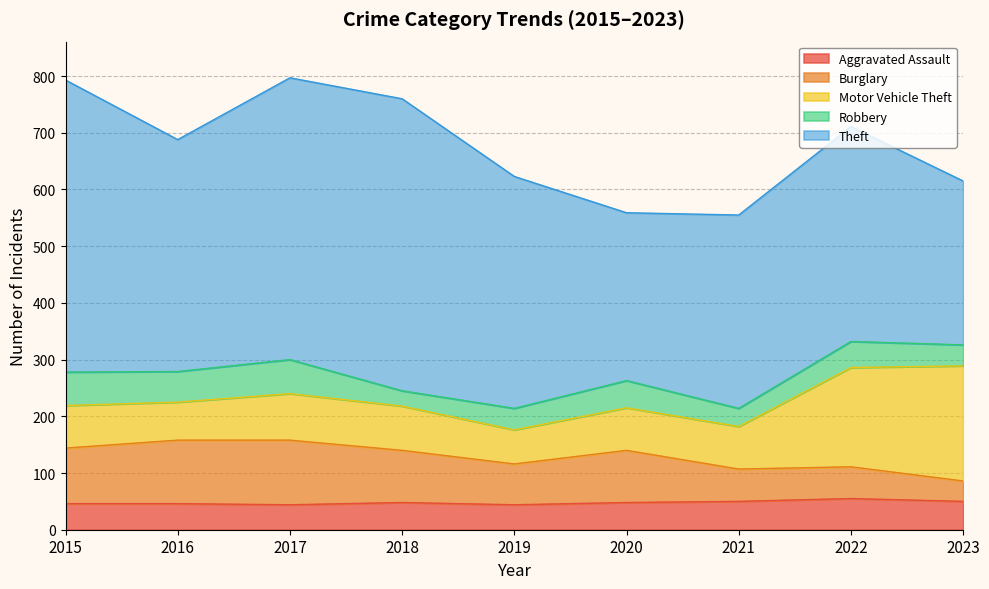

What is the value of the Robbery point at the 1st from the left?

59